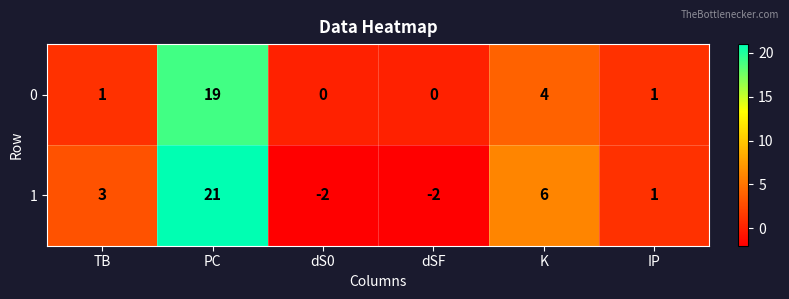

At PC, list the series in order from smallest to largest.

0, 1